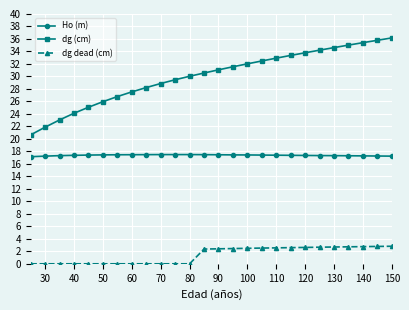

List the series in order of their peak value, lowest first.

dg dead (cm), Ho (m), dg (cm)